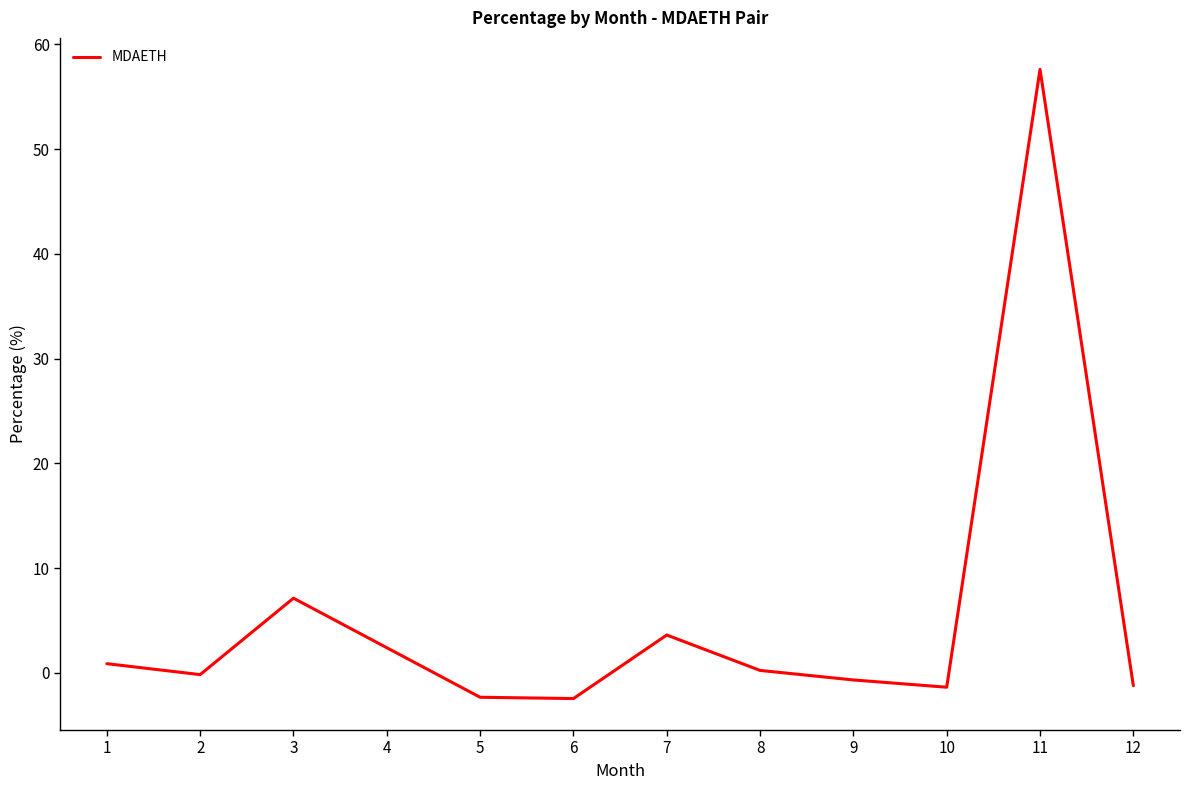

How many interior local peaks (higher than both neighbors) does the data have?

3